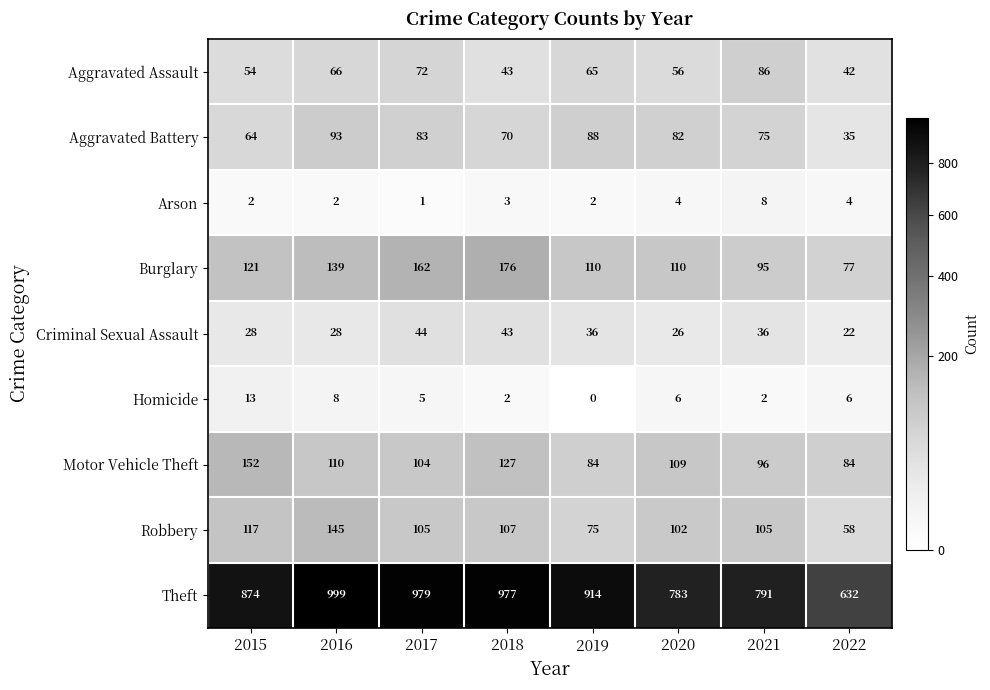

True or false: Arson has a value of 3 at 2019.

False